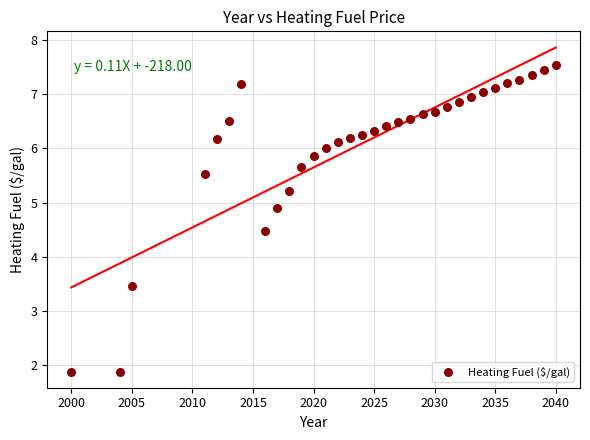

What is the range of Y values (max minus min)?

5.7